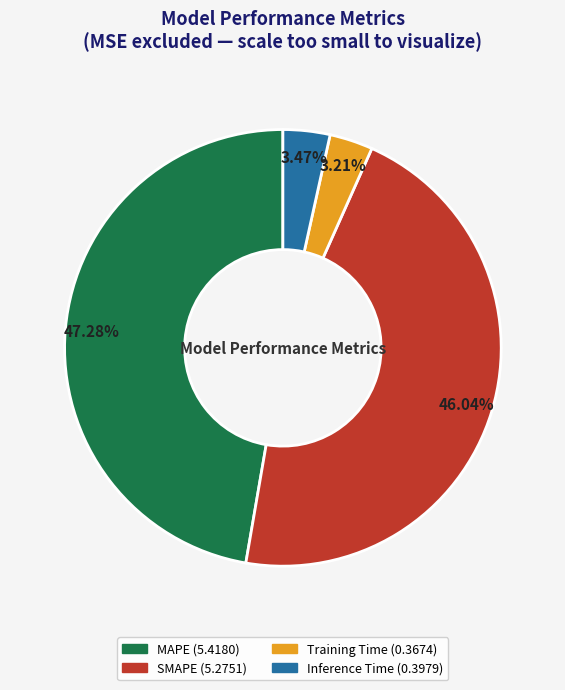

To the nearest percent, what is the difference between the largest and smallest slice percentages?

44%